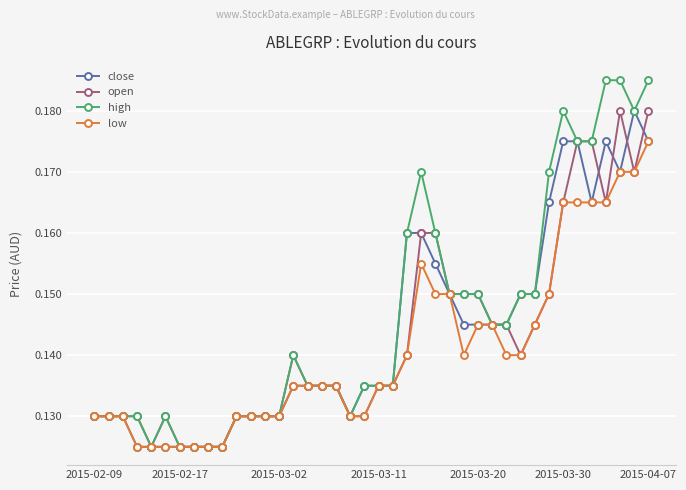

At how many categories does at least one series exceed 0?

40